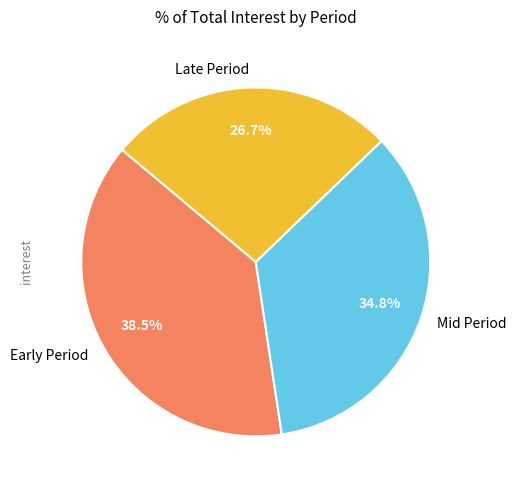

How many segments does this pie chart have?

3